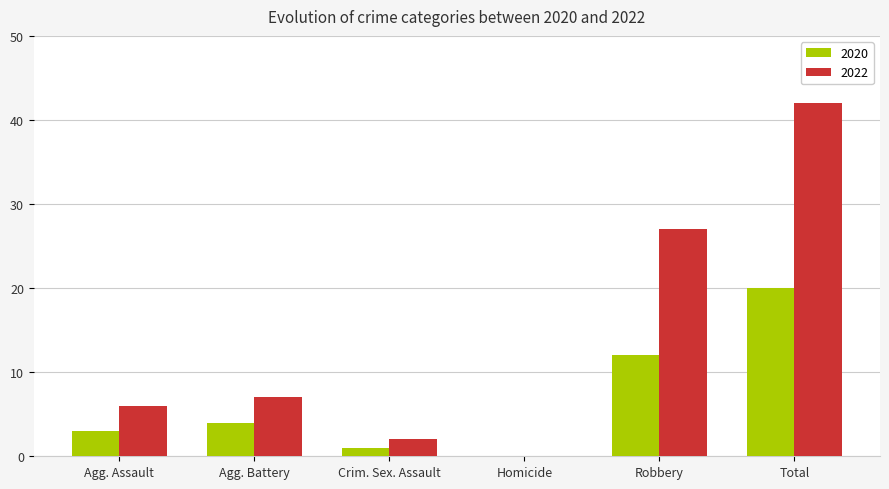

How many positive values does the 2020 series have?

5